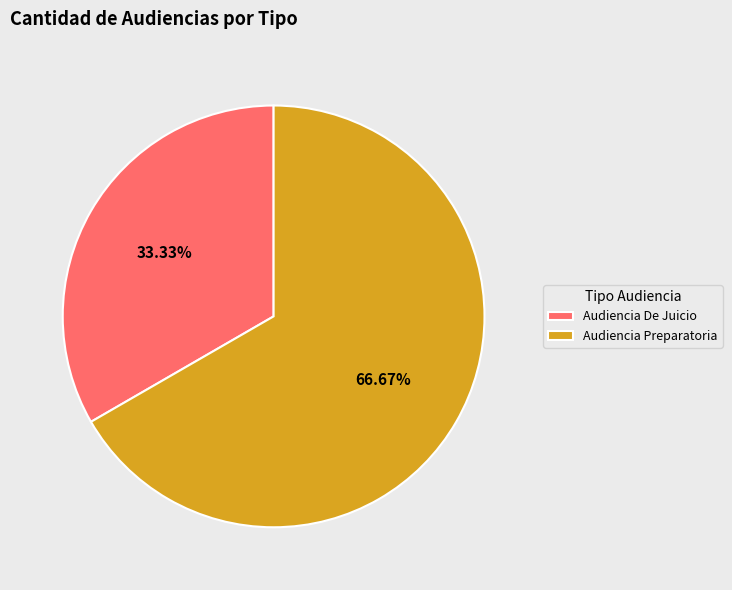

Does Audiencia Preparatoria represent more than half of the total?

Yes